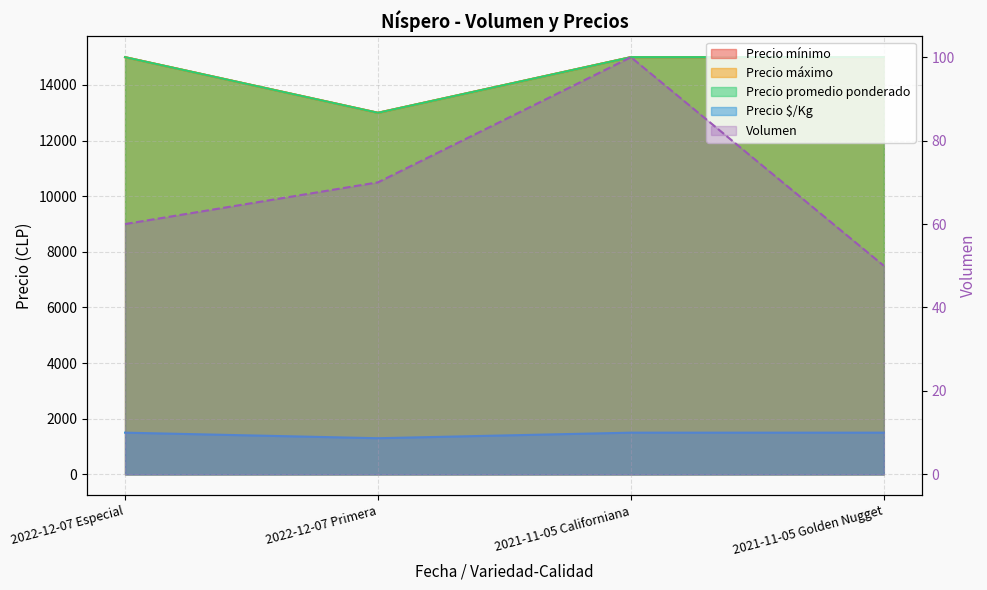

What position from the right is 2021-11-05 Californiana?

2